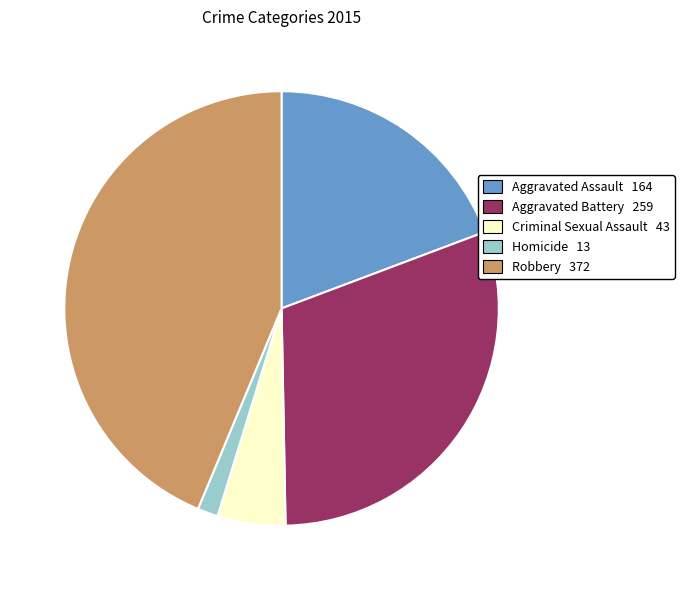

Which slice is the largest?

Robbery